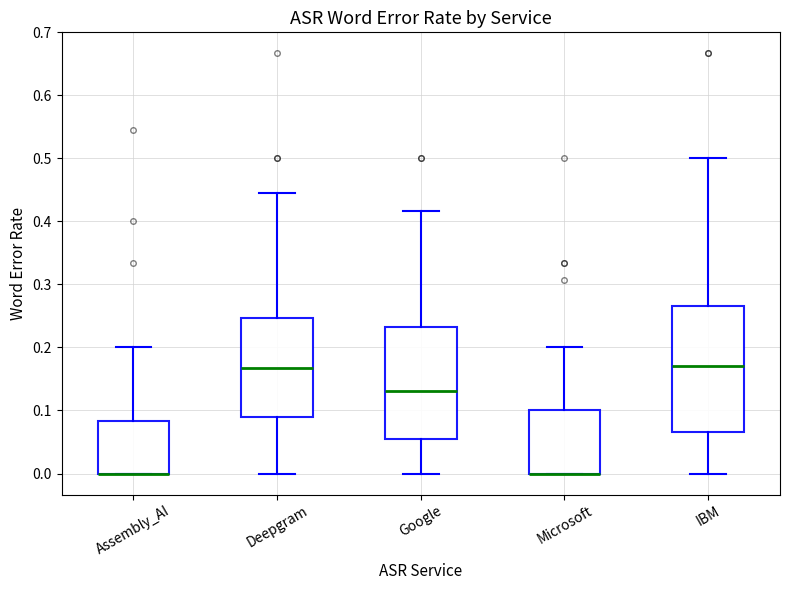

Where is the upper edge of the box for Deepgram on the y-axis? The values are not printed on the chart, so give them approximately, as read against the axis.

0.25